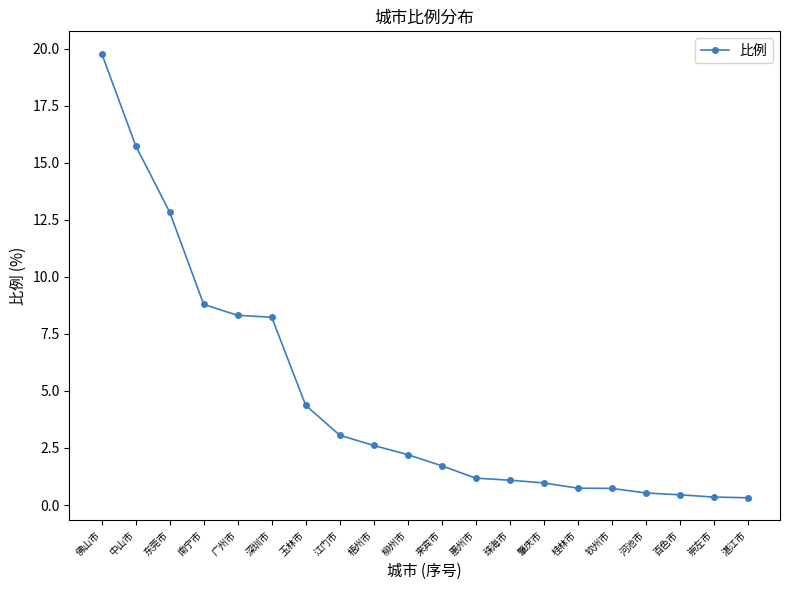

Is it true that the value at 惠州市 is 1.2?

True